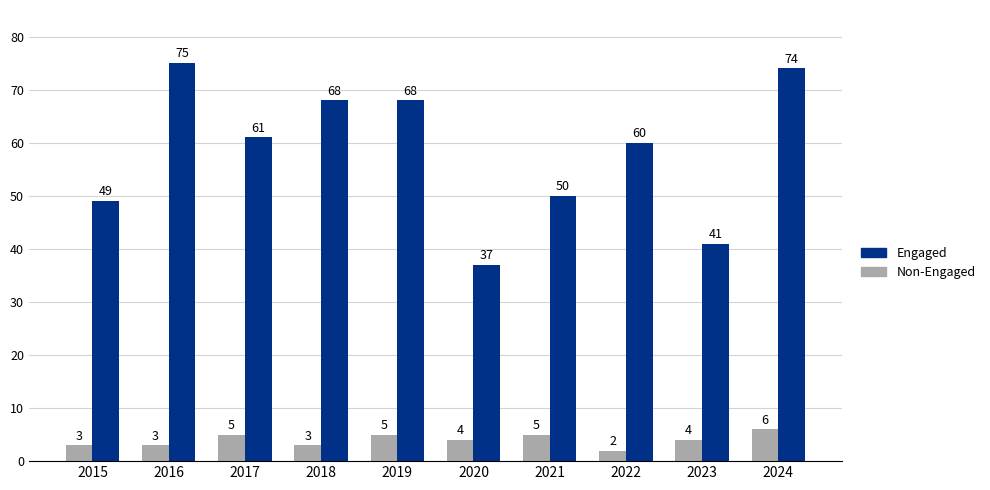

Reading left to right, transcribe all the data shown in this chart.

Non-Engaged: 3	3	5	3	5	4	5	2	4	6
Engaged: 49	75	61	68	68	37	50	60	41	74